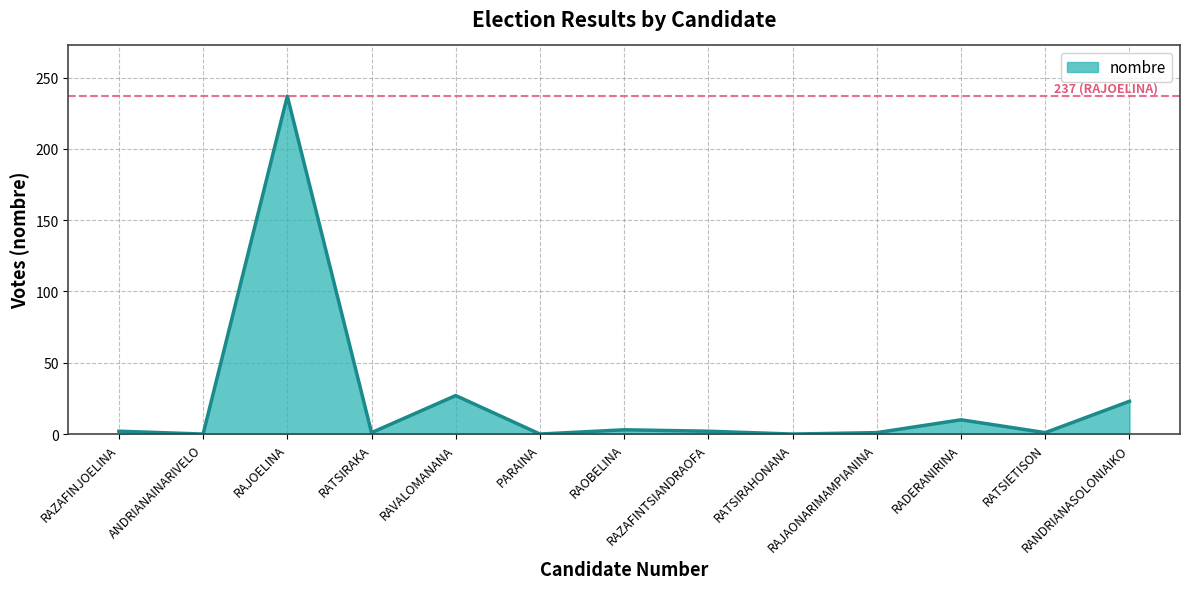

What is the difference between the maximum and minimum values?

237